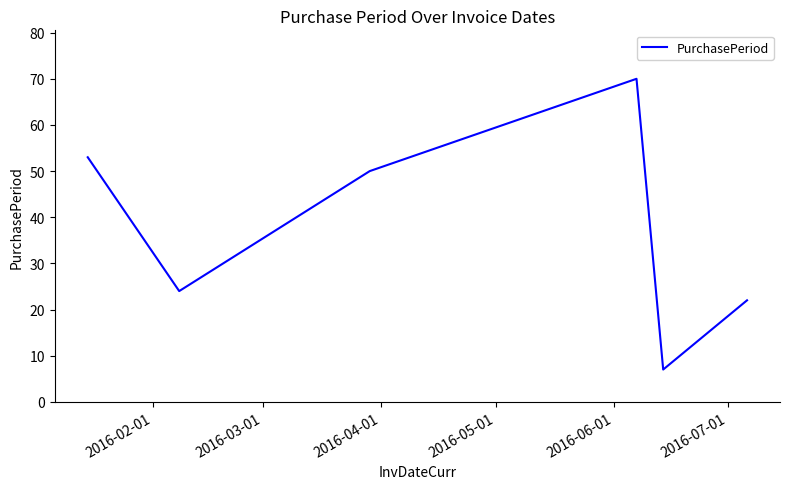

How many series are shown in this chart?

1